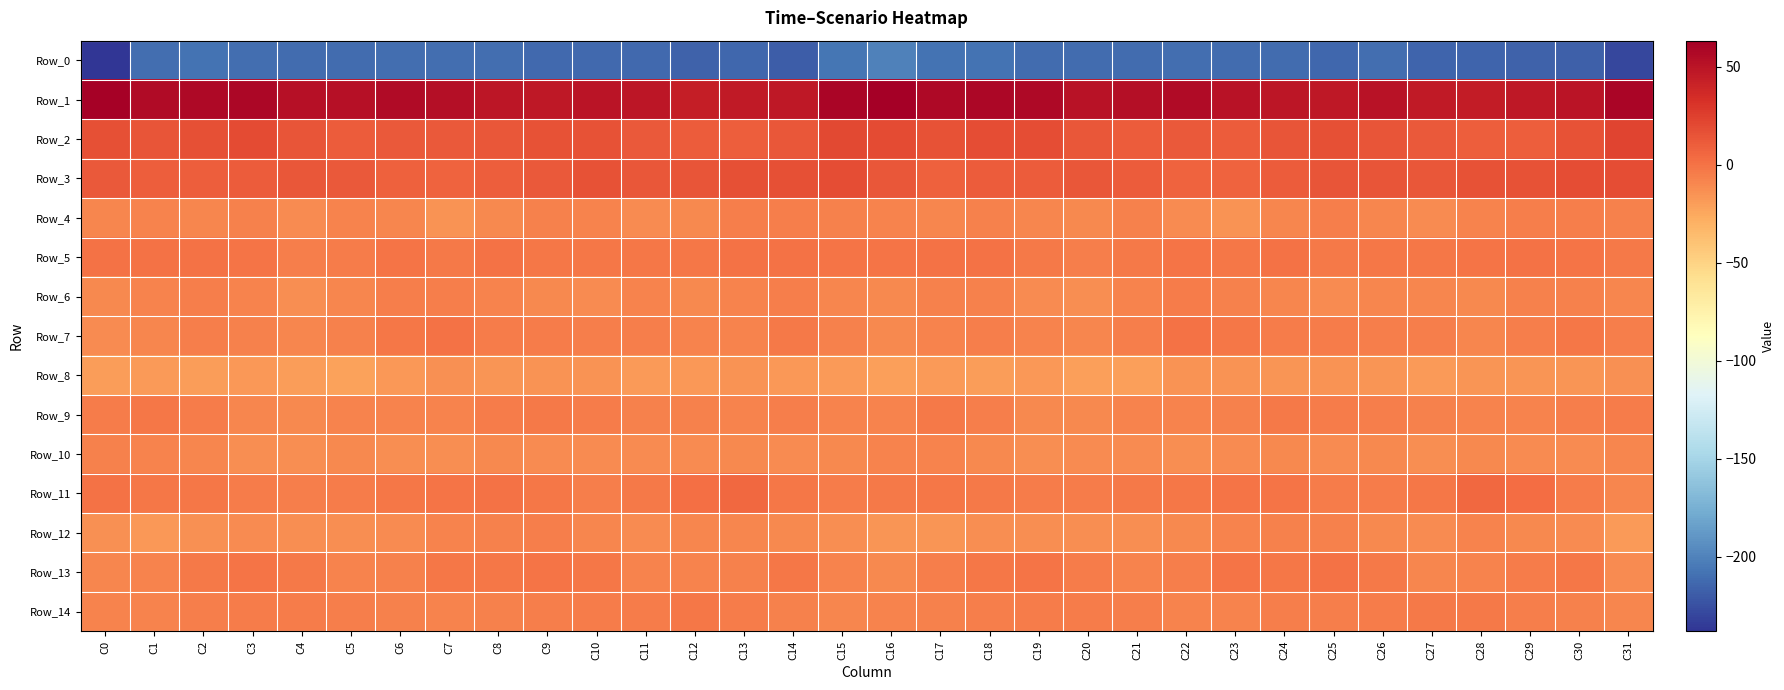

Reading left to right, list all the values displayed in this chart.

Row_0: C0=-237.9	C1=-209.9	C2=-207.7	C3=-210.5	C4=-211.5	C5=-210.8	C6=-209.8	C7=-210.7	C8=-210.7	C9=-212.8	C10=-212.2	C11=-212.2	C12=-216.0	C13=-214.0	C14=-218.5	C15=-206.3	C16=-200.3	C17=-207.6	C18=-208.0	C19=-211.4	C20=-211.3	C21=-210.8	C22=-209.6	C23=-210.9	C24=-211.2	C25=-213.5	C26=-210.7	C27=-214.8	C28=-214.4	C29=-216.0	C30=-217.7	C31=-229.3
Row_1: C0=61.1	C1=56.0	C2=57.2	C3=58.0	C4=52.5	C5=52.0	C6=55.3	C7=53.0	C8=49.0	C9=47.5	C10=50.1	C11=48.6	C12=44.1	C13=46.7	C14=47.8	C15=59.7	C16=63.3	C17=56.3	C18=57.8	C19=57.0	C20=51.0	C21=53.3	C22=55.2	C23=51.1	C24=48.1	C25=47.8	C26=50.9	C27=46.3	C28=44.6	C29=47.2	C30=49.7	C31=59.2
Row_2: C0=16.6	C1=14.4	C2=17.0	C3=18.7	C4=14.6	C5=11.2	C6=11.8	C7=11.7	C8=12.8	C9=15.8	C10=15.7	C11=12.1	C12=10.6	C13=9.6	C14=13.3	C15=20.7	C16=19.5	C17=15.1	C18=17.9	C19=17.8	C20=13.1	C21=11.0	C22=11.9	C23=11.4	C24=14.1	C25=16.6	C26=14.0	C27=11.8	C28=9.9	C29=10.1	C30=15.7	C31=22.1
Row_3: C0=11.8	C1=9.4	C2=9.7	C3=11.4	C4=13.0	C5=12.5	C6=9.0	C7=7.0	C8=9.3	C9=12.4	C10=15.3	C11=13.2	C12=14.4	C13=16.3	C14=17.1	C15=18.0	C16=13.1	C17=8.6	C18=11.0	C19=11.4	C20=13.6	C21=11.3	C22=8.0	C23=7.2	C24=10.4	C25=14.2	C26=14.7	C27=13.1	C28=15.6	C29=16.1	C30=17.6	C31=17.9
Row_4: C0=-9.5	C1=-8.2	C2=-8.7	C3=-6.9	C4=-11.0	C5=-7.4	C6=-8.6	C7=-14.8	C8=-10.8	C9=-6.5	C10=-7.5	C11=-11.3	C12=-9.7	C13=-6.1	C14=-5.1	C15=-6.6	C16=-8.4	C17=-8.8	C18=-7.0	C19=-8.6	C20=-10.6	C21=-6.5	C22=-11.0	C23=-14.5	C24=-8.9	C25=-5.9	C26=-9.2	C27=-11.5	C28=-8.0	C29=-5.6	C30=-5.3	C31=-6.3
Row_5: C0=0.2	C1=0.5	C2=0.4	C3=-1.4	C4=-5.1	C5=-4.7	C6=-0.8	C7=-3.2	C8=0.3	C9=-2.5	C10=-2.3	C11=-1.8	C12=-2.1	C13=0.5	C14=0.1	C15=-1.4	C16=-0.7	C17=0.7	C18=-0.1	C19=-2.7	C20=-5.6	C21=-3.4	C22=-1.3	C23=-2.2	C24=0.0	C25=-3.3	C26=-1.6	C27=-2.1	C28=-1.1	C29=0.9	C30=-0.8	C31=-2.7
Row_6: C0=-10.6	C1=-7.5	C2=-6.1	C3=-8.4	C4=-13.1	C5=-9.4	C6=-5.8	C7=-5.1	C8=-8.1	C9=-10.4	C10=-10.8	C11=-7.8	C12=-10.5	C13=-8.0	C14=-6.0	C15=-9.0	C16=-10.0	C17=-6.5	C18=-6.4	C19=-11.0	C20=-12.3	C21=-8.0	C22=-4.6	C23=-6.2	C24=-9.2	C25=-11.3	C26=-9.1	C27=-8.6	C28=-10.0	C29=-6.8	C30=-6.3	C31=-9.5
Row_7: C0=-11.1	C1=-8.7	C2=-5.7	C3=-6.2	C4=-9.0	C5=-7.2	C6=-1.7	C7=0.3	C8=-4.2	C9=-4.4	C10=-5.4	C11=-5.0	C12=-7.8	C13=-7.9	C14=-2.8	C15=-6.5	C16=-10.4	C17=-7.7	C18=-5.2	C19=-7.5	C20=-9.0	C21=-5.6	C22=0.8	C23=-1.8	C24=-4.8	C25=-4.4	C26=-5.5	C27=-5.4	C28=-9.0	C29=-6.0	C30=-2.2	C31=-6.0
Row_8: C0=-20.2	C1=-18.2	C2=-19.4	C3=-17.8	C4=-19.5	C5=-21.9	C6=-17.1	C7=-14.2	C8=-15.6	C9=-15.3	C10=-14.7	C11=-18.1	C12=-17.2	C13=-15.5	C14=-16.8	C15=-19.1	C16=-20.8	C17=-19.0	C18=-19.2	C19=-17.4	C20=-21.4	C21=-20.7	C22=-15.0	C23=-15.0	C24=-15.6	C25=-14.6	C26=-16.1	C27=-18.4	C28=-16.2	C29=-16.1	C30=-16.2	C31=-14.3
Row_9: C0=-4.6	C1=-2.1	C2=-4.0	C3=-9.5	C4=-10.5	C5=-8.1	C6=-7.9	C7=-7.3	C8=-4.5	C9=-3.5	C10=-4.8	C11=-6.8	C12=-7.2	C13=-8.1	C14=-5.8	C15=-8.4	C16=-7.8	C17=-2.8	C18=-5.9	C19=-10.5	C20=-9.9	C21=-7.4	C22=-8.0	C23=-6.6	C24=-3.5	C25=-4.1	C26=-5.5	C27=-7.2	C28=-7.6	C29=-7.5	C30=-5.5	C31=-4.8
Row_10: C0=-6.3	C1=-7.5	C2=-9.3	C3=-12.2	C4=-12.4	C5=-10.6	C6=-13.1	C7=-12.8	C8=-9.9	C9=-11.0	C10=-11.1	C11=-11.8	C12=-10.9	C13=-10.6	C14=-11.5	C15=-10.5	C16=-8.3	C17=-8.5	C18=-10.3	C19=-12.7	C20=-11.0	C21=-11.8	C22=-13.1	C23=-11.9	C24=-9.8	C25=-11.9	C26=-10.6	C27=-12.2	C28=-10.2	C29=-11.3	C30=-11.5	C31=-8.7
Row_11: C0=0.6	C1=-1.6	C2=-1.9	C3=-3.8	C4=-5.2	C5=-4.2	C6=-1.6	C7=-1.4	C8=-0.1	C9=-2.3	C10=-5.2	C11=-3.5	C12=1.7	C13=5.4	C14=-1.9	C15=-4.8	C16=-3.0	C17=-2.0	C18=-2.6	C19=-4.6	C20=-4.9	C21=-3.2	C22=-1.7	C23=-0.7	C24=-0.5	C25=-4.1	C26=-4.6	C27=-2.5	C28=4.5	C29=3.3	C30=-4.6	C31=-8.8
Row_12: C0=-13.3	C1=-17.3	C2=-14.2	C3=-11.8	C4=-12.2	C5=-12.1	C6=-11.5	C7=-8.1	C8=-7.2	C9=-5.9	C10=-9.0	C11=-11.8	C12=-9.2	C13=-8.8	C14=-10.5	C15=-12.9	C16=-15.5	C17=-16.7	C18=-12.8	C19=-12.0	C20=-12.5	C21=-12.1	C22=-10.4	C23=-7.8	C24=-6.5	C25=-6.6	C26=-10.3	C27=-11.6	C28=-7.9	C29=-10.0	C30=-11.6	C31=-18.8
Row_13: C0=-8.7	C1=-7.5	C2=-2.8	C3=-1.0	C4=-3.0	C5=-7.6	C6=-7.2	C7=-1.4	C8=-2.2	C9=-0.3	C10=-1.6	C11=-7.6	C12=-8.1	C13=-6.3	C14=-2.2	C15=-8.0	C16=-9.8	C17=-5.8	C18=-1.8	C19=-1.2	C20=-4.6	C21=-8.4	C22=-5.1	C23=-1.3	C24=-1.5	C25=-0.1	C26=-3.6	C27=-8.7	C28=-7.6	C29=-4.9	C30=-2.4	C31=-11.0
Row_14: C0=-7.6	C1=-8.1	C2=-5.6	C3=-4.5	C4=-4.0	C5=-5.6	C6=-6.7	C7=-8.3	C8=-6.2	C9=-5.6	C10=-4.4	C11=-4.1	C12=-2.4	C13=-3.8	C14=-6.9	C15=-9.1	C16=-7.5	C17=-7.3	C18=-5.1	C19=-4.3	C20=-4.1	C21=-5.8	C22=-8.0	C23=-7.6	C24=-5.5	C25=-5.4	C26=-4.1	C27=-3.7	C28=-2.9	C29=-5.0	C30=-7.1	C31=-9.1